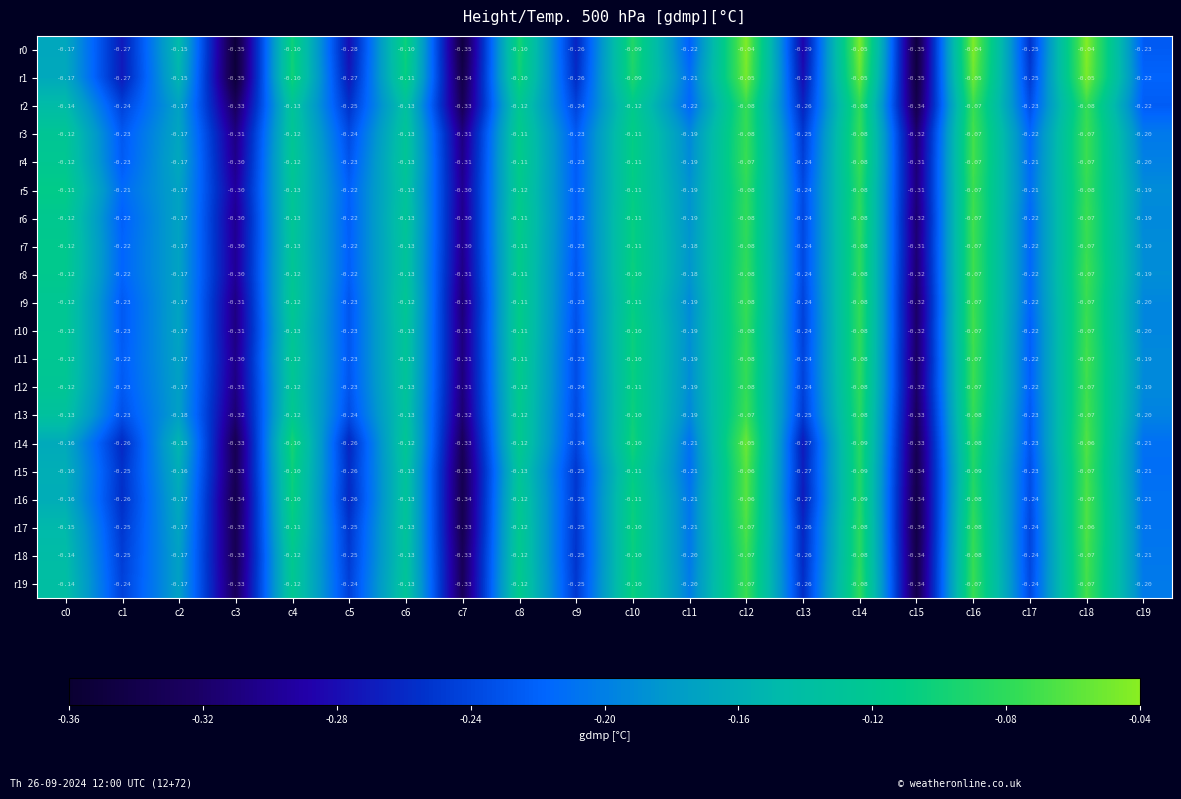

Is the value of r11 at c9 greater than the value of r14 at c18?

No